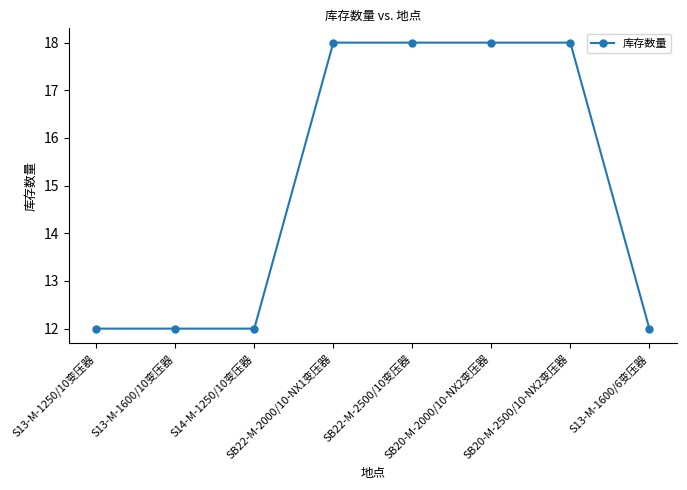

What is the minimum value shown in the chart?

12